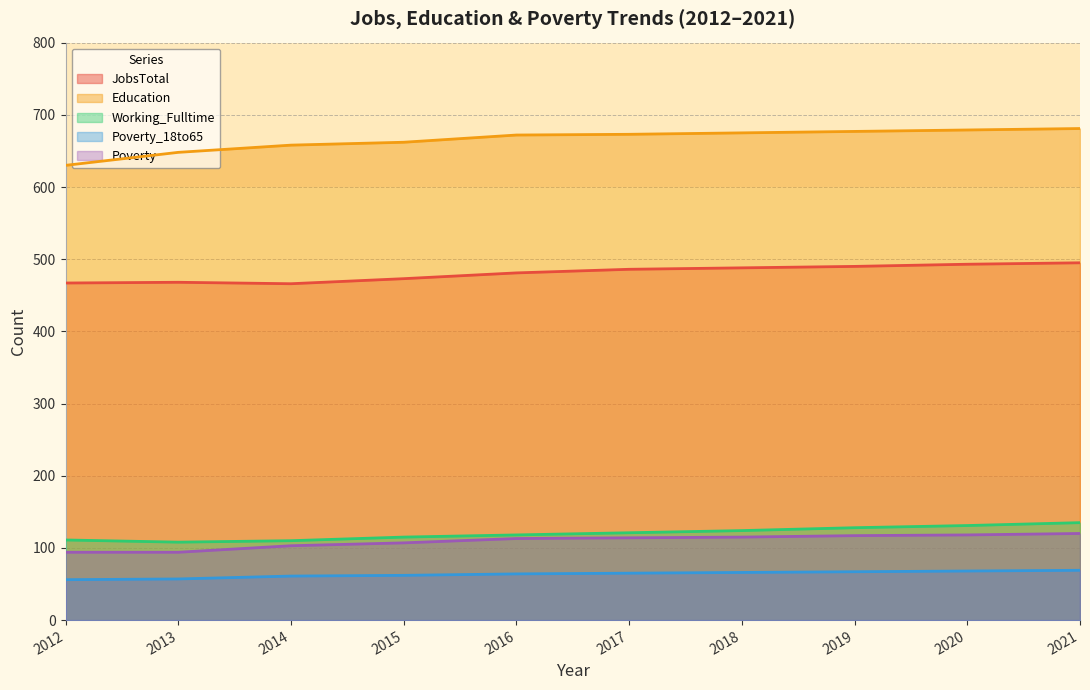

Where is the first local maximum for JobsTotal?

2013